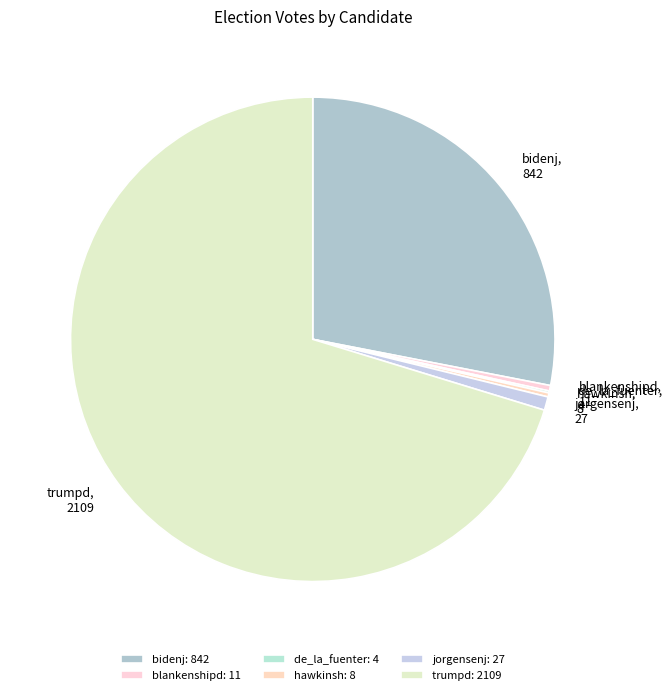

Approximately how many times larger is the value at bidenj compared to jorgensenj?

31.2